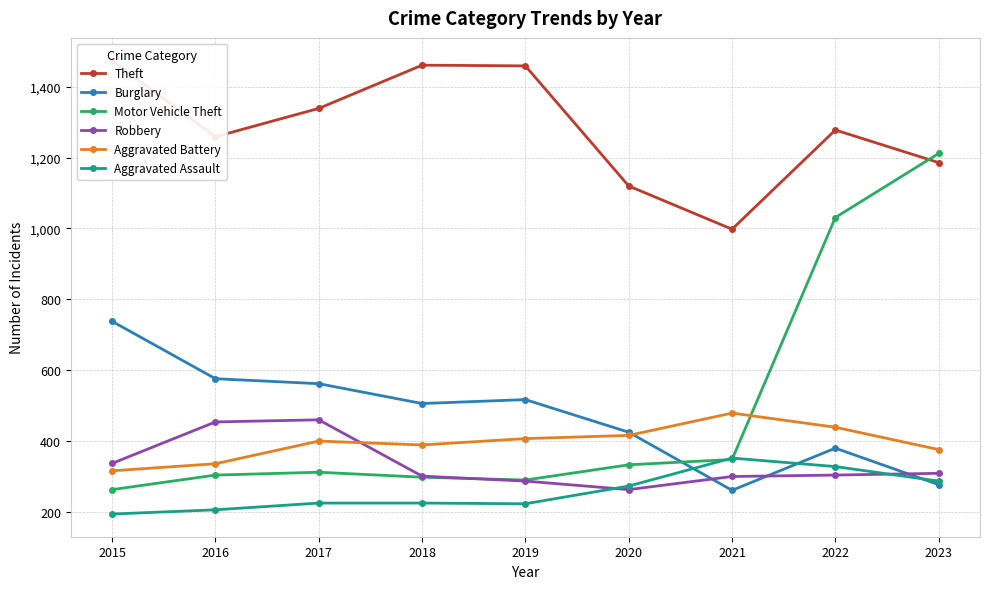

Does the chart have visible grid lines?

Yes